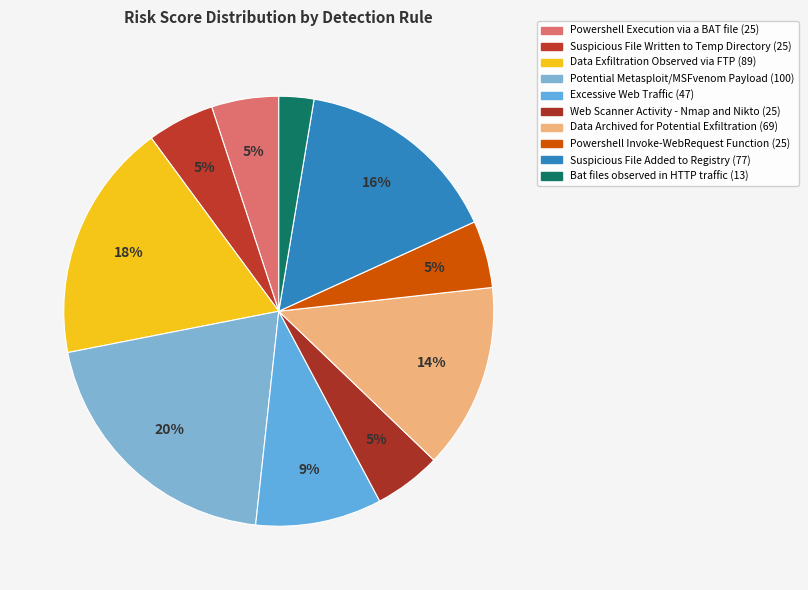

Is the sum of Powershell Execution via a BAT file and Bat files observed in HTTP traffic greater than half?

No